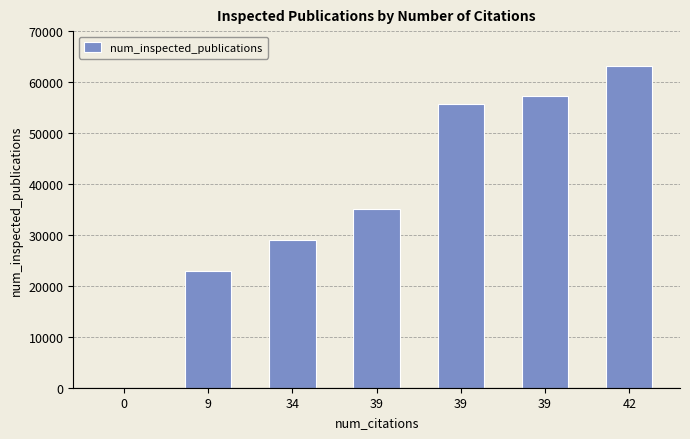

Reading left to right, what are all the values shown in this chart?

0	22994	29087	35119	55646	57213	63209